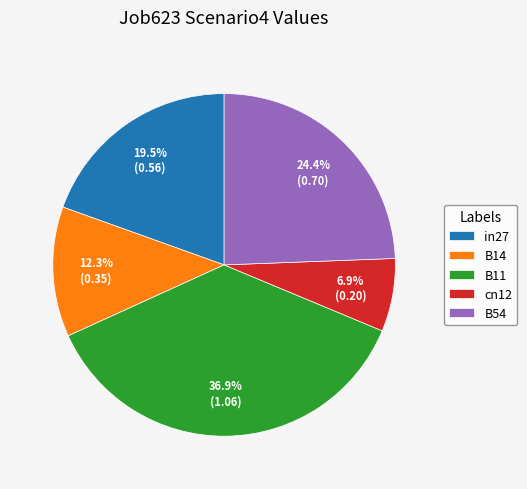

Which slice is the largest?

B11